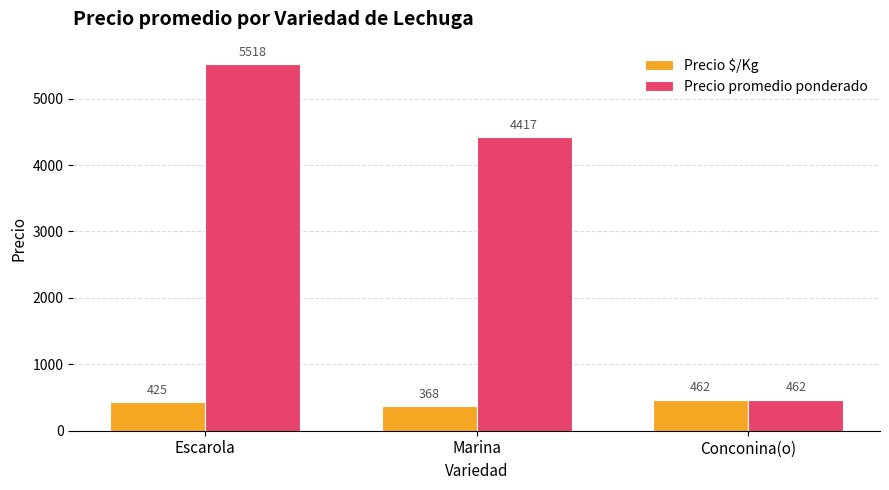

How many data points in Precio promedio ponderado are less than 4417?

1